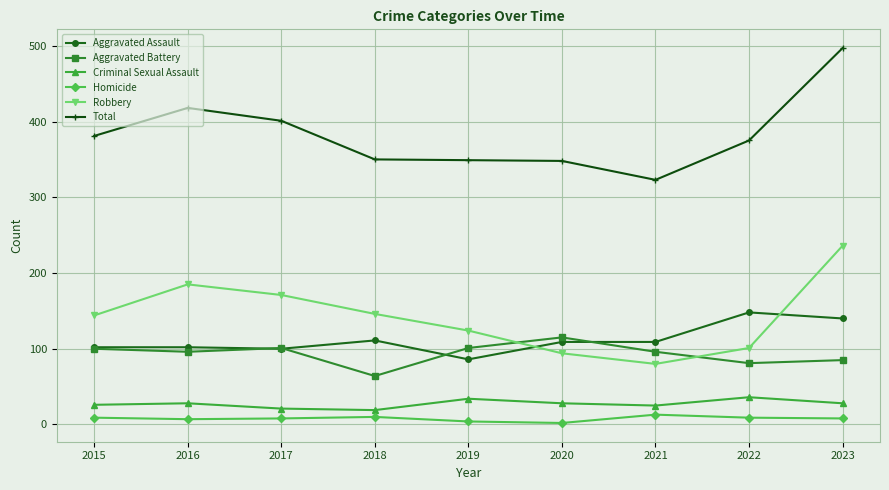

How many interior local valleys does the Robbery series have?

1